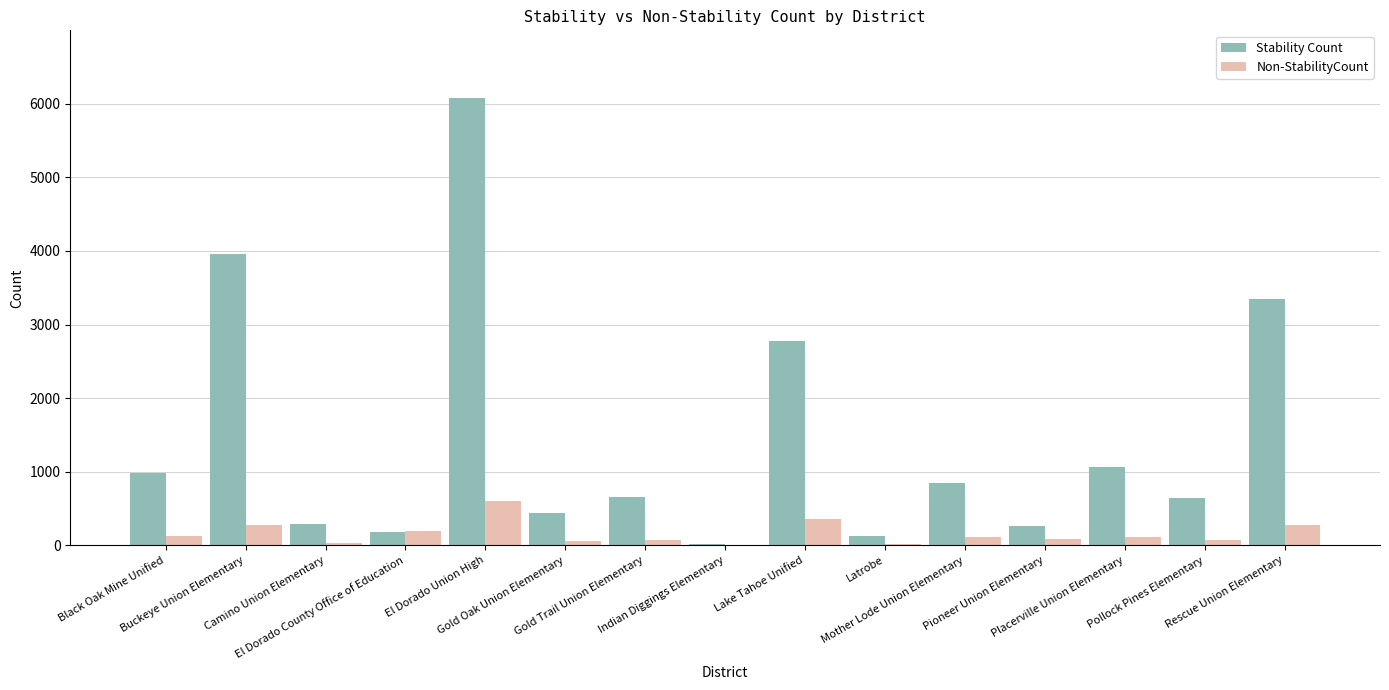

How many series are shown in this chart?

2